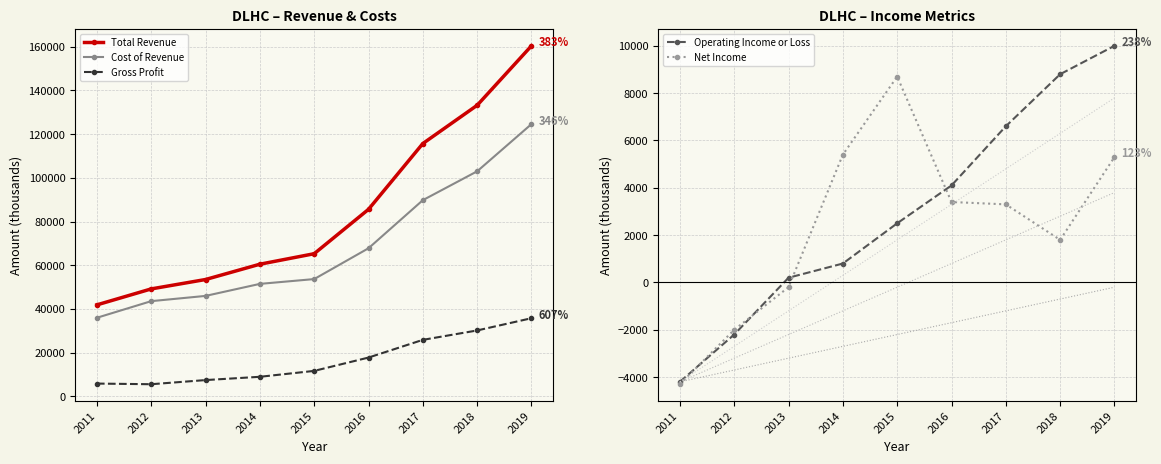

How many lines are shown in the chart?

5